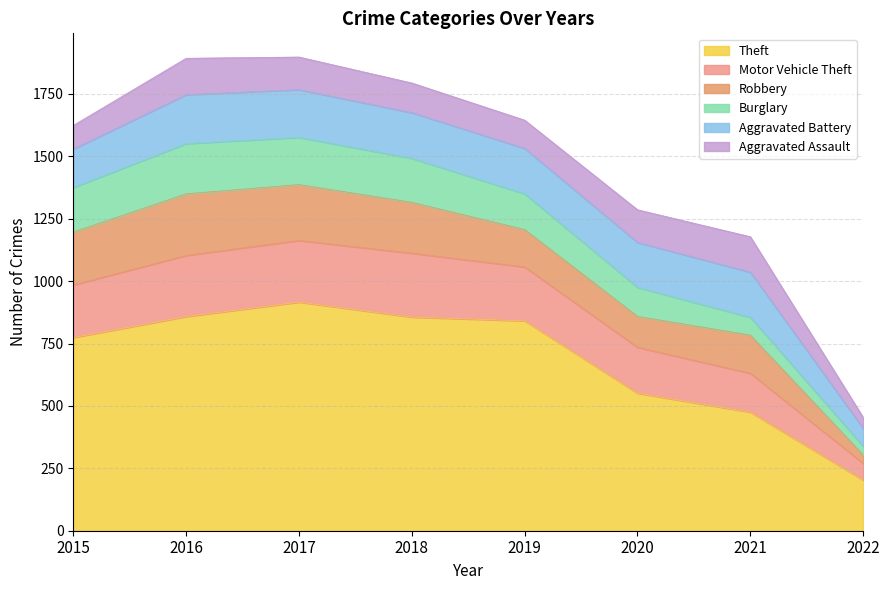

Which series has the largest total across all categories?

Theft